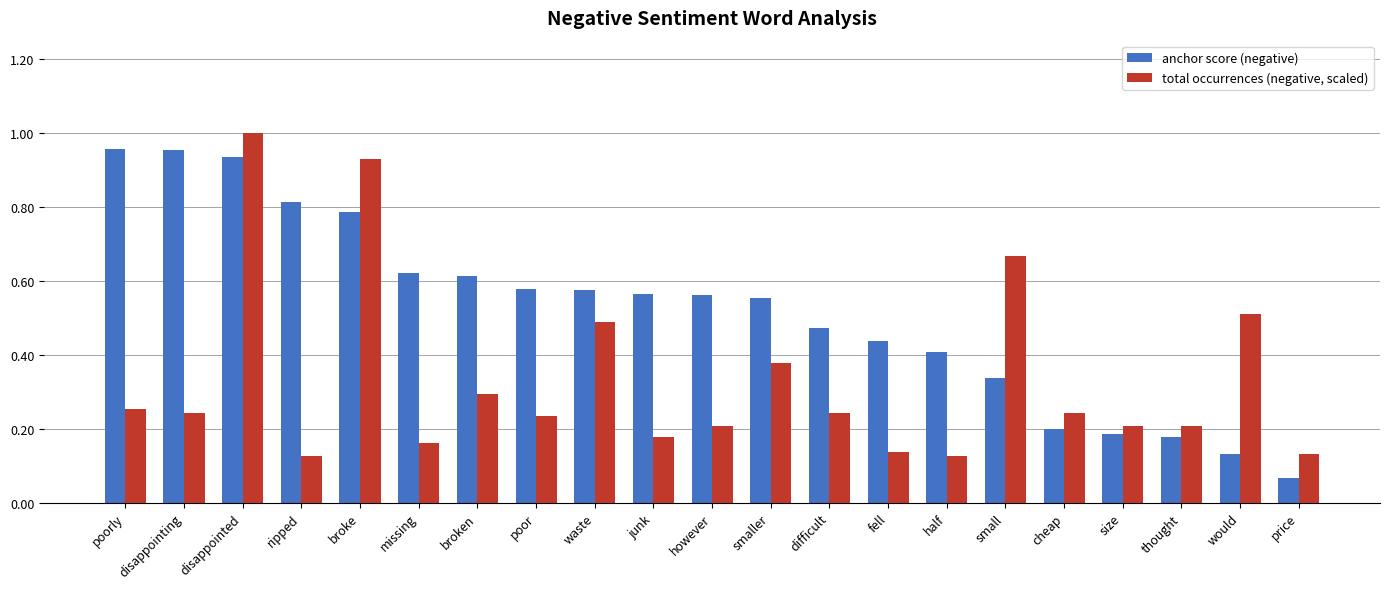

Rank the series by their maximum value, from highest to lowest.

total occurrences (negative, scaled), anchor score (negative)